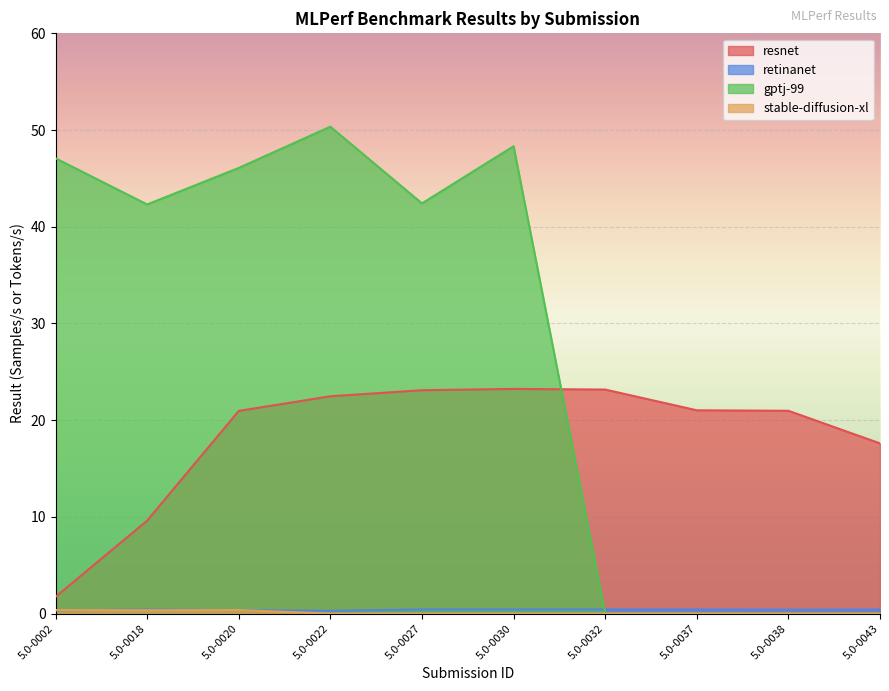

True or false: resnet and retinanet cross at least once.

False